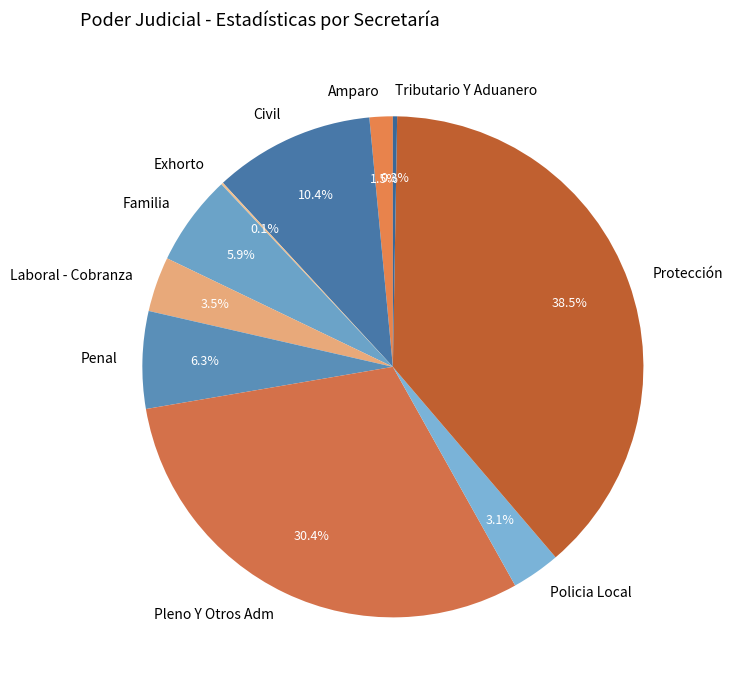

Does any single category account for the majority?

No